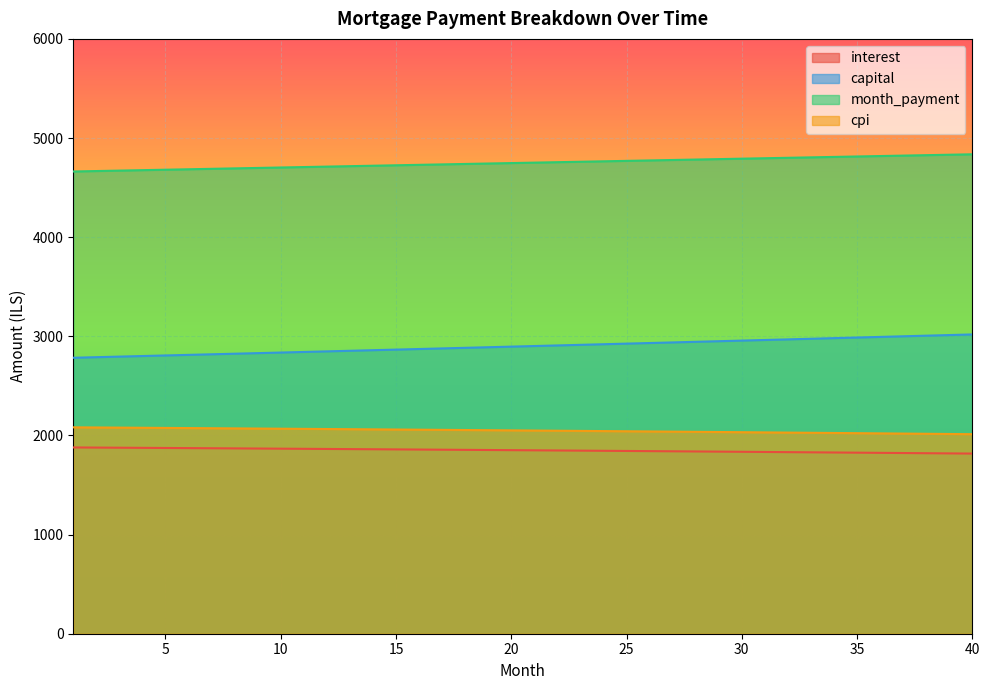

Reading left to right, what are all the values shown in this chart?

interest: 1878.9	1877.6	1876.3	1874.9	1873.6	1872.2	1870.8	1869.4	1868.0	1866.6	1865.1	1863.7	1862.2	1860.7	1859.2	1857.7	1856.2	1854.7	1853.1	1851.5	1849.9	1848.3	1846.7	1845.1	1843.5	1841.8	1840.1	1838.4	1836.7	1835.0	1833.3	1831.5	1829.8	1828.0	1826.2	1824.4	1822.6	1820.7	1818.9	1817.0
capital: 2783.6	2789.4	2795.2	2801.0	2806.8	2812.7	2818.5	2824.4	2830.3	2836.2	2842.1	2848.0	2854.0	2859.9	2865.9	2871.8	2877.8	2883.8	2889.8	2895.8	2901.9	2907.9	2914.0	2920.0	2926.1	2932.2	2938.3	2944.5	2950.6	2956.7	2962.9	2969.1	2975.3	2981.5	2987.7	2993.9	3000.1	3006.4	3012.6	3018.9
month_payment: 4662.5	4667.0	4671.4	4675.9	4680.4	4684.9	4689.3	4693.8	4698.3	4702.8	4707.2	4711.7	4716.2	4720.6	4725.1	4729.5	4734.0	4738.5	4742.9	4747.4	4751.8	4756.3	4760.7	4765.1	4769.6	4774.0	4778.5	4782.9	4787.3	4791.8	4796.2	4800.6	4805.0	4809.5	4813.9	4818.3	4822.7	4827.1	4831.5	4835.9
cpi: 2081.9	2080.4	2078.9	2077.4	2075.9	2074.4	2072.8	2071.2	2069.7	2068.1	2066.4	2064.8	2063.2	2061.5	2059.8	2058.1	2056.4	2054.7	2053.0	2051.2	2049.4	2047.7	2045.9	2044.0	2042.2	2040.3	2038.5	2036.6	2034.7	2032.8	2030.8	2028.9	2026.9	2024.9	2022.9	2020.9	2018.8	2016.8	2014.7	2012.6